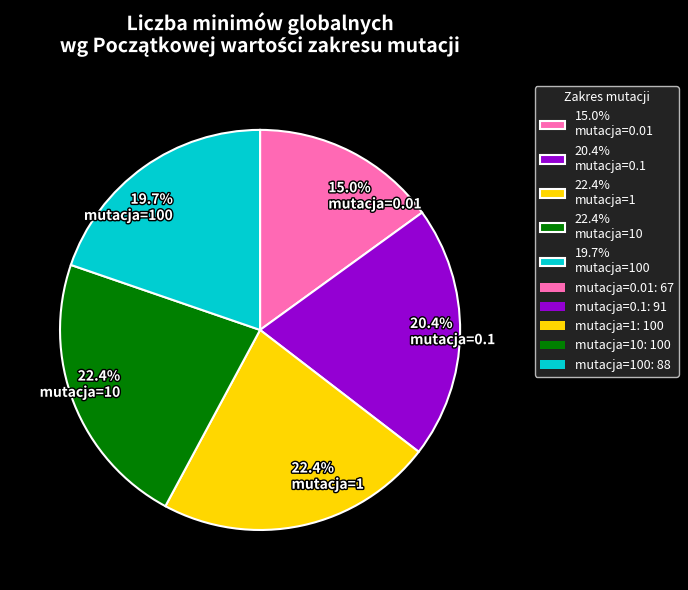

Which has a higher value, 22.4% mutacja=10 or 15.0% mutacja=0.01?

22.4% mutacja=10